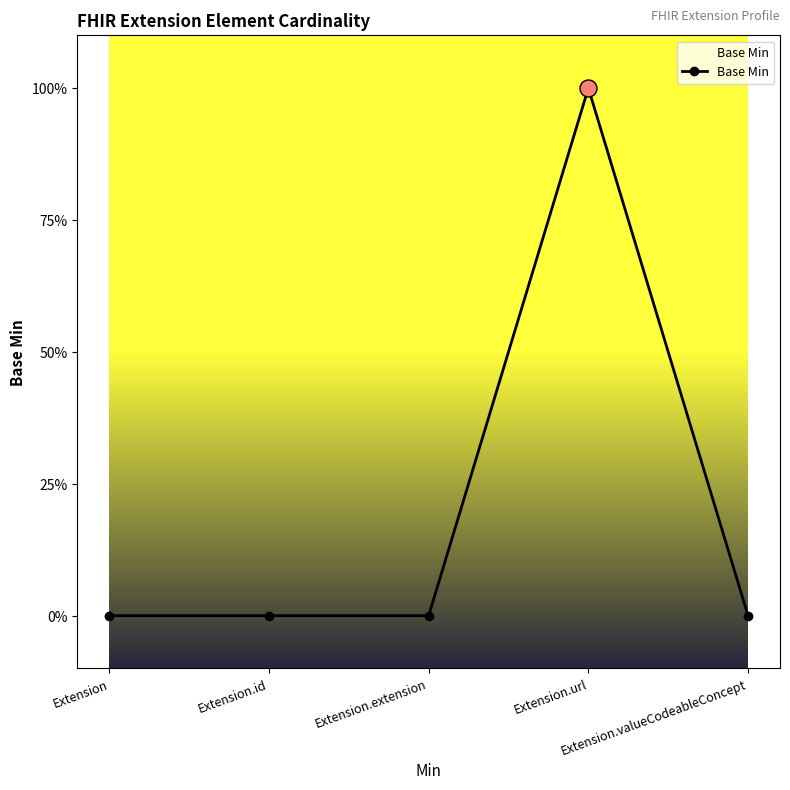

Which has a higher value, Extension.id or Extension.extension?

Extension.id